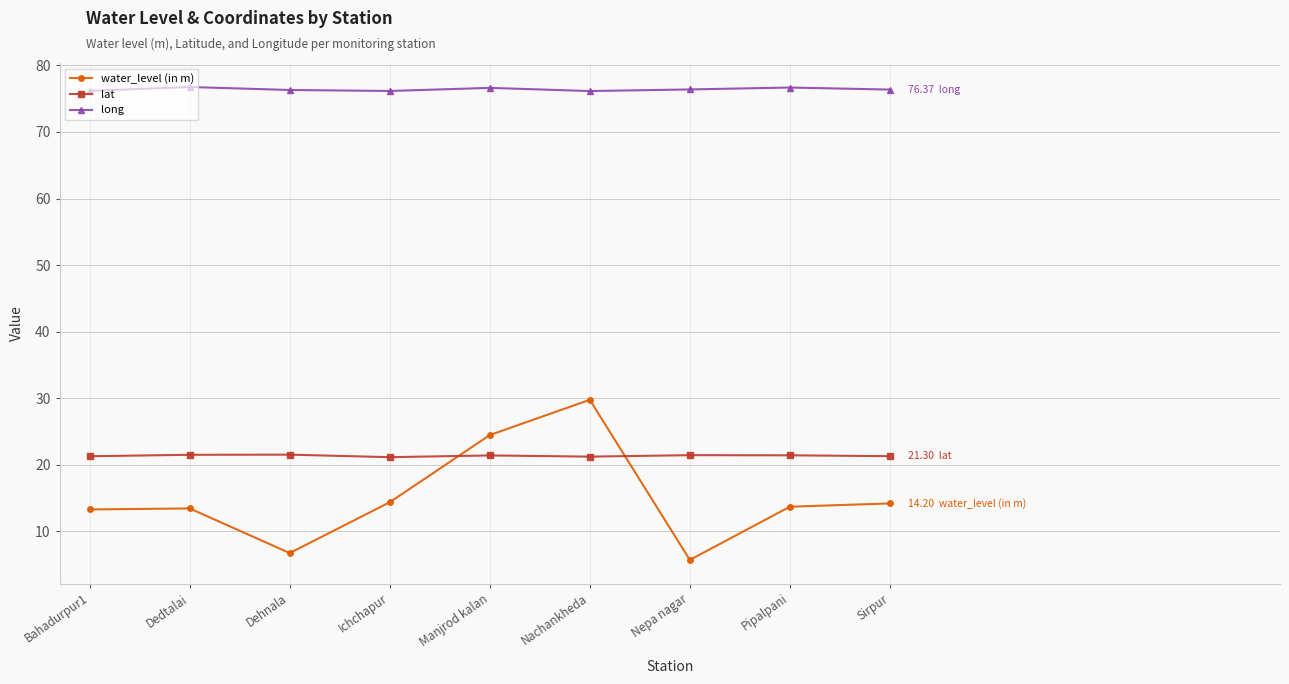

What is the average value of the water_level (in m) series?

15.1